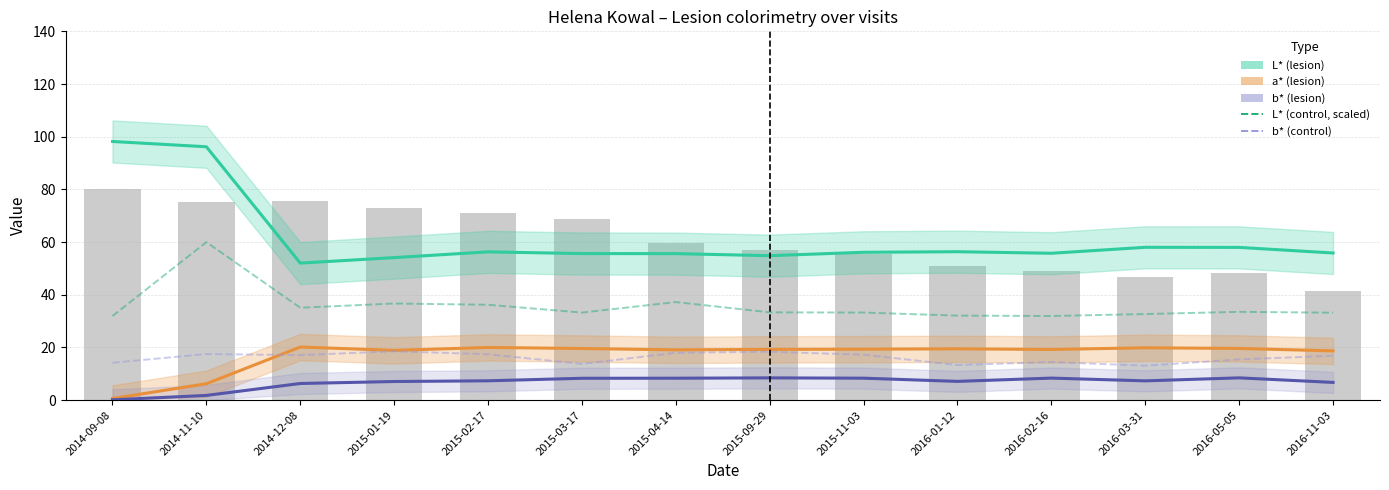

The a* (lesion) series shows 32.3 at 2015-02-17. True or false?

False